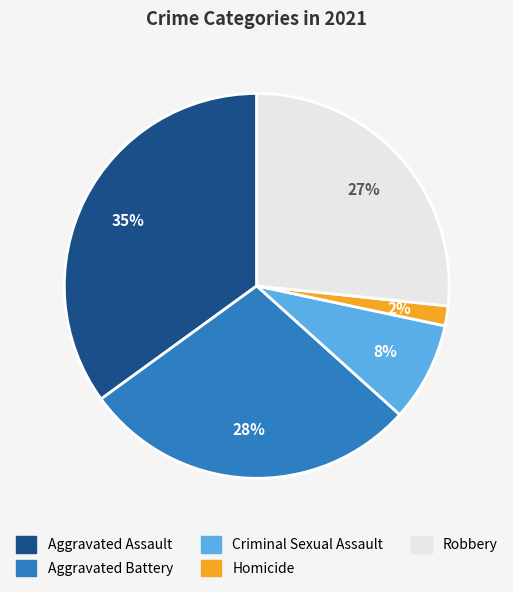

Rank the categories by value from lowest to highest.

Homicide, Criminal Sexual Assault, Robbery, Aggravated Battery, Aggravated Assault